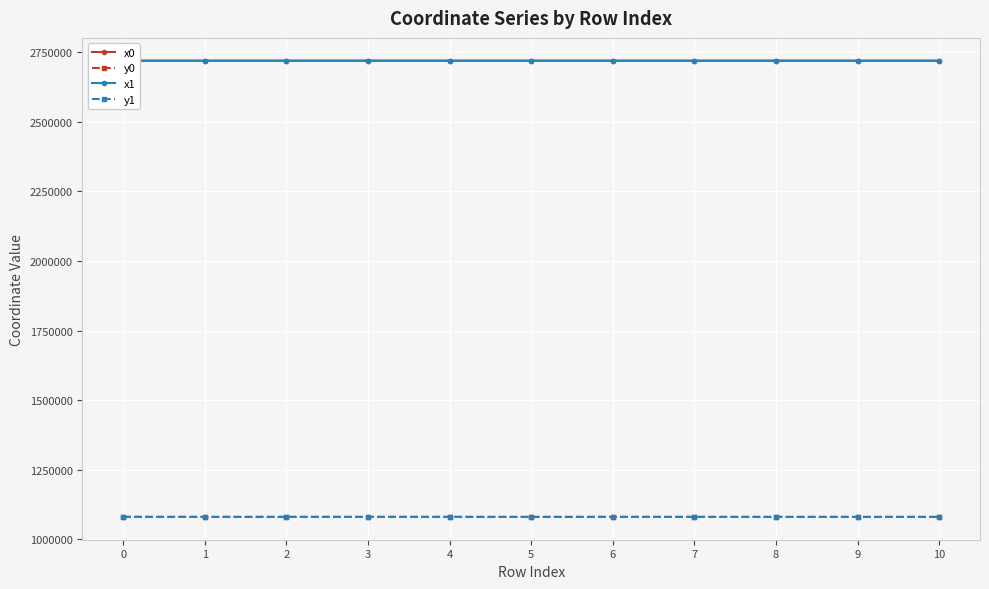

Is it true that x1 equals 2719515.1 at 9?

True